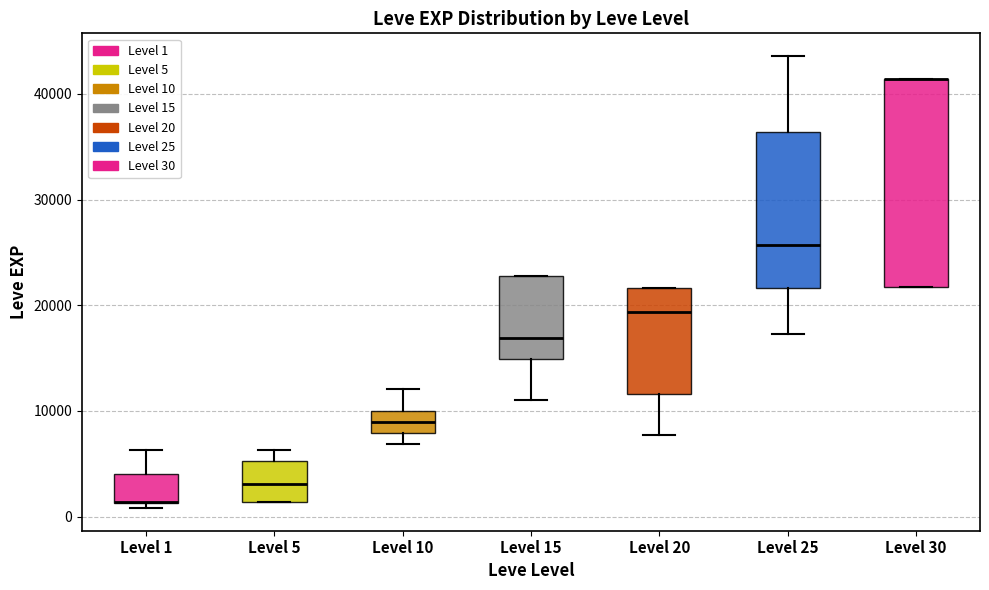

Reading left to right, transcribe this box plot: for each box, give where its median line is, the range the box spans, and where its two whiskers end, as read against the y-axis. The values are not printed on the chart, so give them approximately, as read against the axis.

Level 1: median 1000 (drawn on the box's lower edge), box 1000 to 4000, whiskers 1000 (just below the box's lower edge) to 6000
Level 5: median 3000, box 1000 to 5000, whiskers 1000 to 6000
Level 10: median 9000, box 8000 to 10000, whiskers 7000 to 12000
Level 15: median 17000, box 15000 to 23000, whiskers 11000 to 23000
Level 20: median 19000, box 12000 to 22000, whiskers 8000 to 22000
Level 25: median 26000, box 22000 to 36000, whiskers 17000 to 44000
Level 30: median 41000 (drawn on the box's upper edge), box 22000 to 41000, whiskers 22000 to 41000